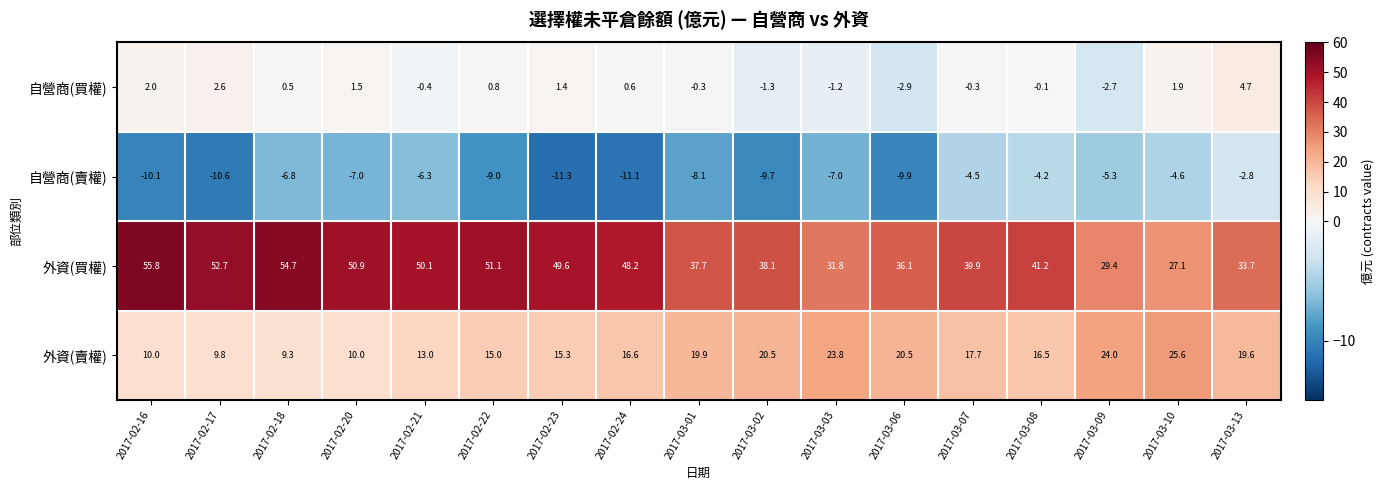

Is the value of 自營商(賣權) at 2017-03-10 greater than the value of 自營商(買權) at 2017-02-20?

No